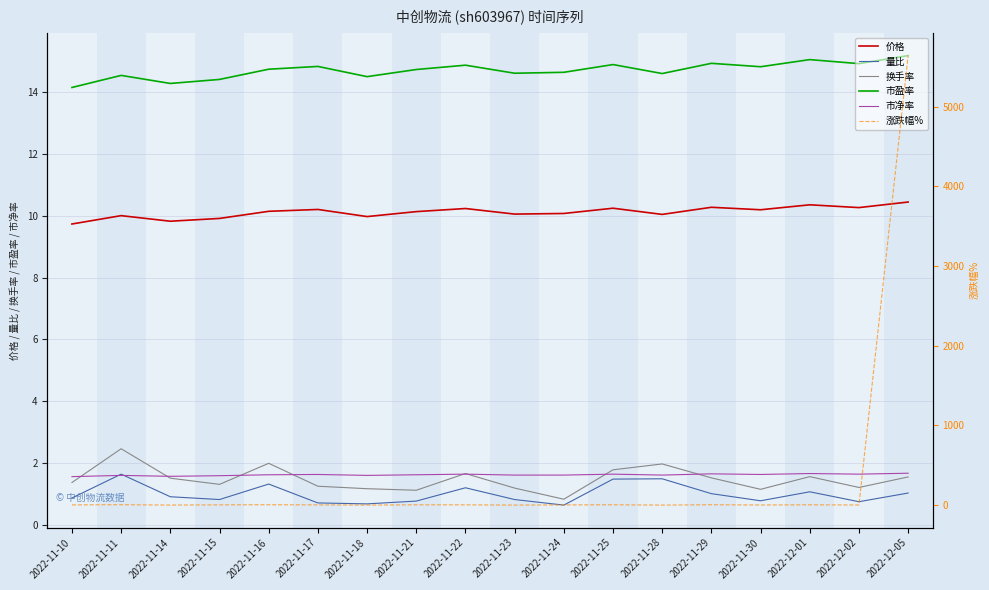

How many lines are shown in the chart?

6